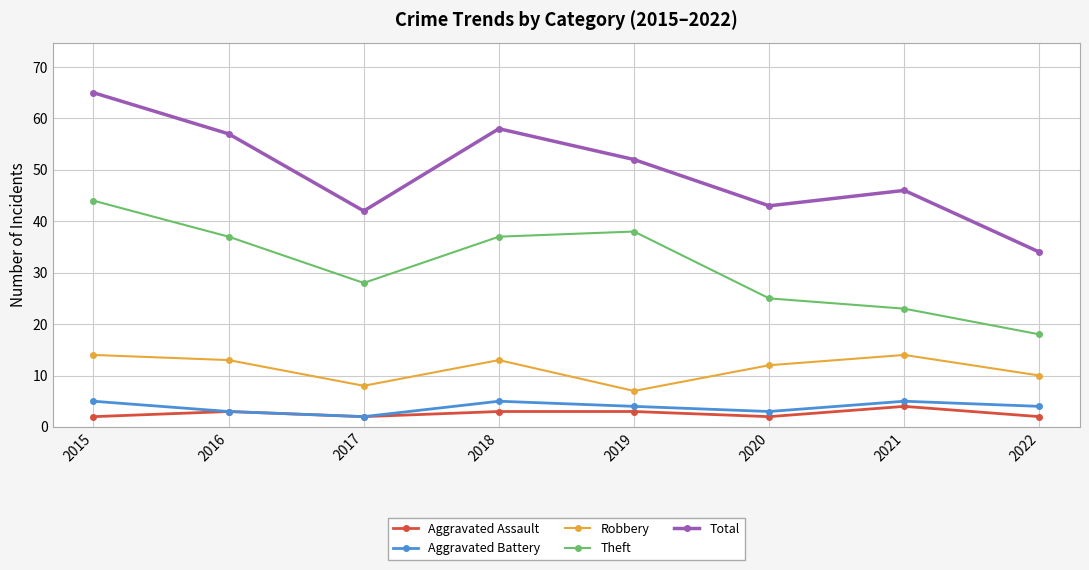

At which label is Theft closest to 31?

2017